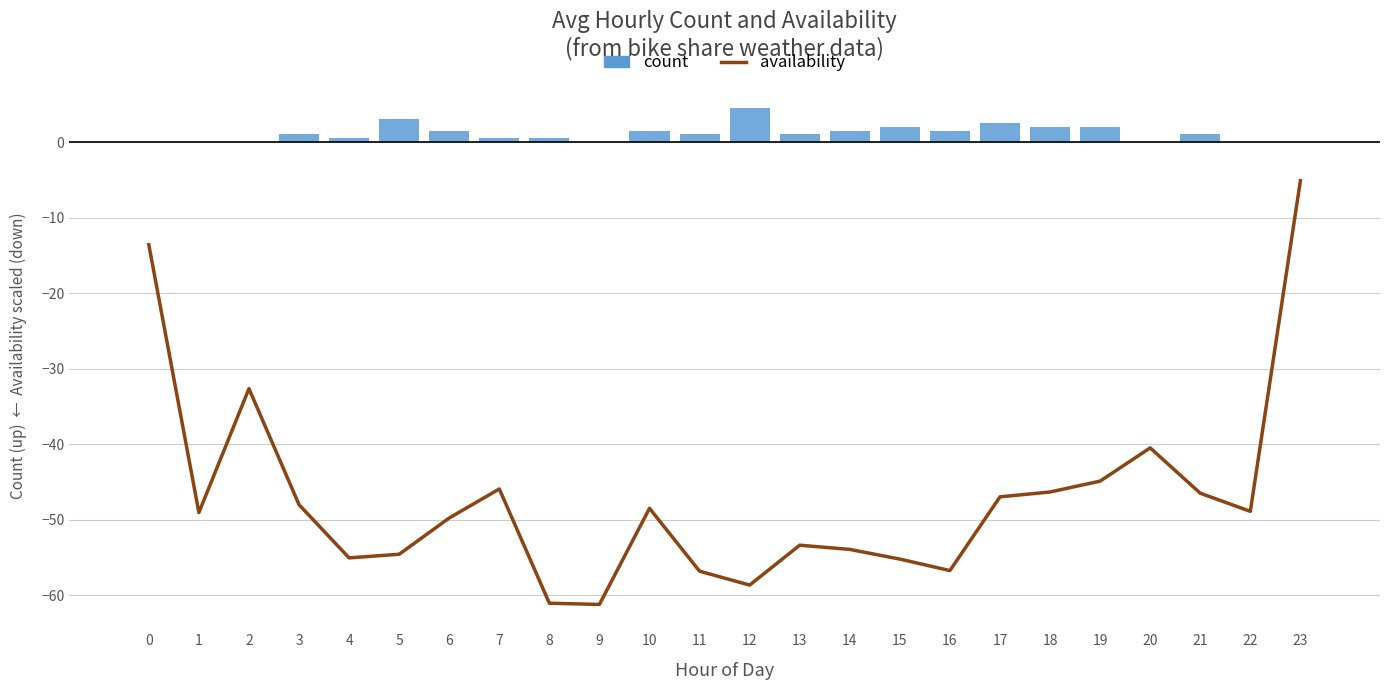

Rank the series by their average value, from highest to lowest.

count (bars up), availability (line down)